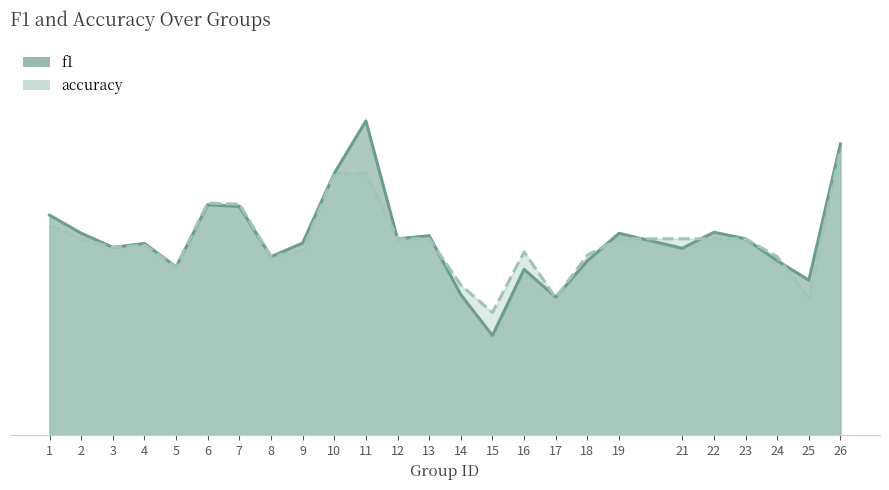

What is the approximate value of f1 at 18?

0.4